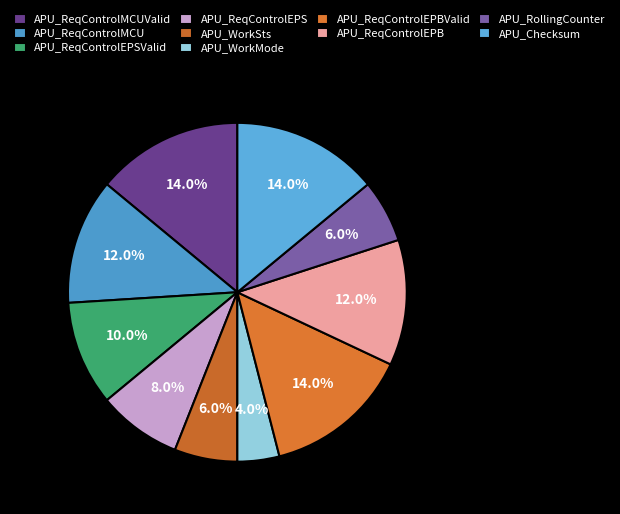

Combined, what portion of the pie is APU_ReqControlEPBValid and APU_WorkSts?

20.0%